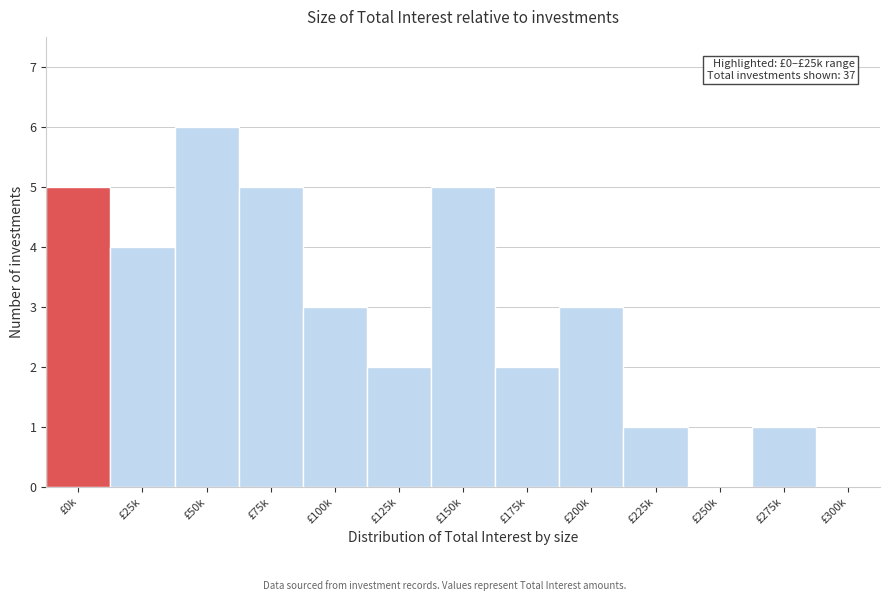

Reading right to left, transcribe all the data shown in this chart.

£300k=0	£275k=1	£250k=0	£225k=1	£200k=3	£175k=2	£150k=5	£125k=2	£100k=3	£75k=5	£50k=6	£25k=4	£0k=5